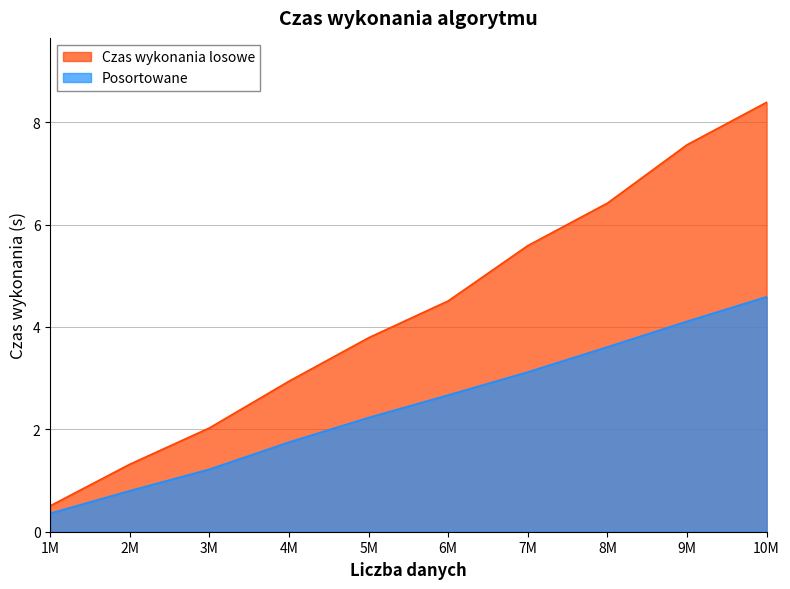

How many distinct data groups are displayed?

2